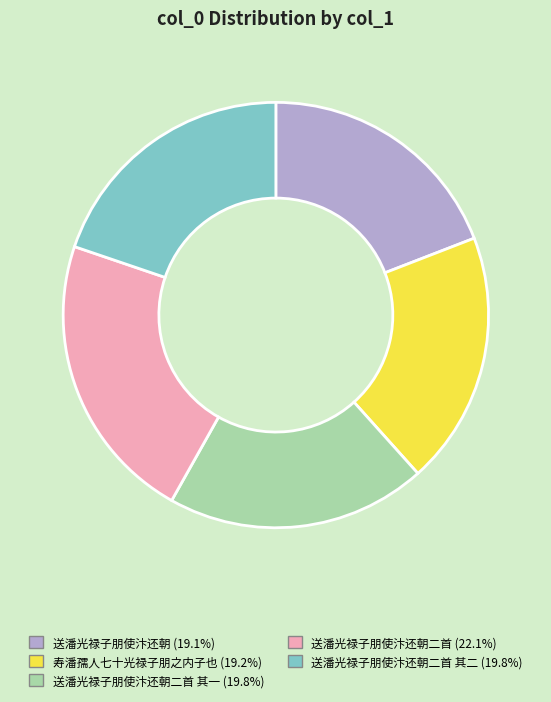

Is there any slice that represents more than half of the pie?

No